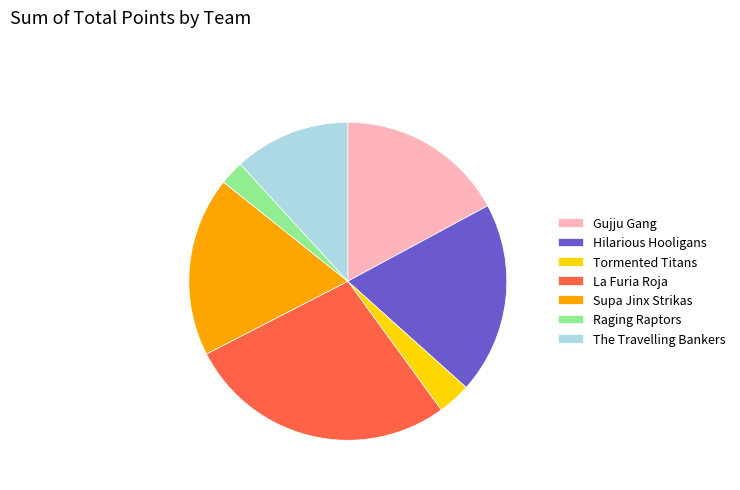

What is the smallest slice in the pie chart?

Raging Raptors